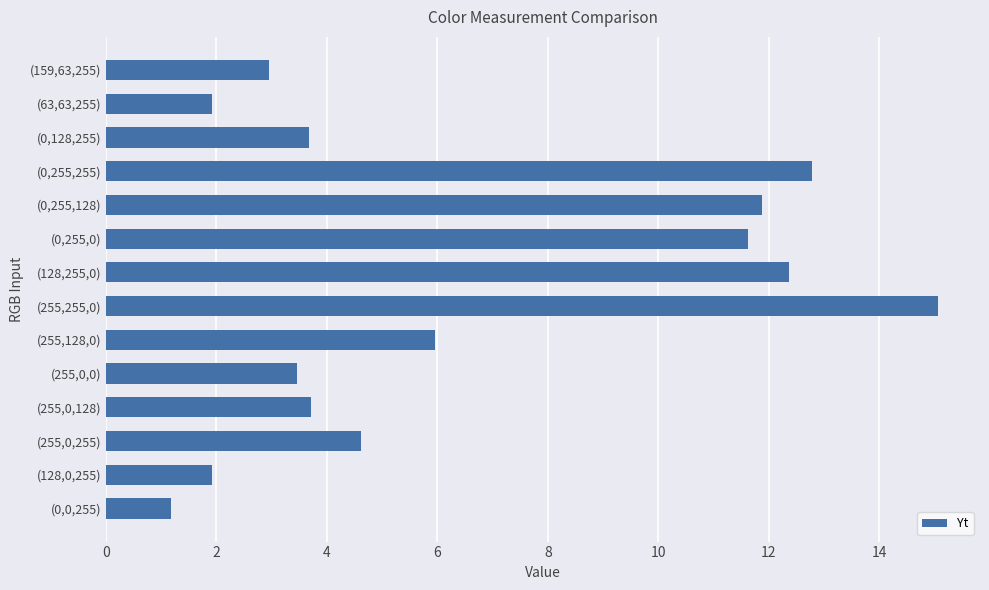

True or false: the data shows 12.4 at (128,255,0).

True